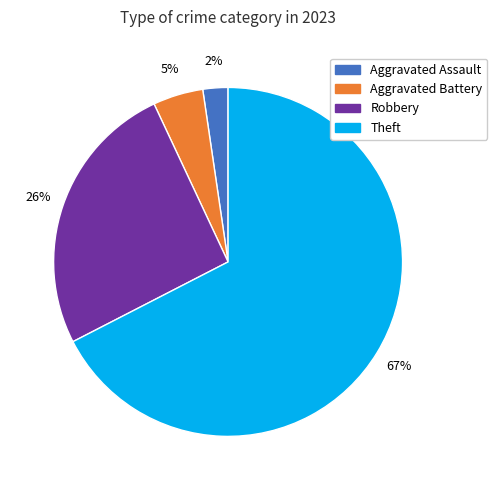

Which slice is the largest?

Theft